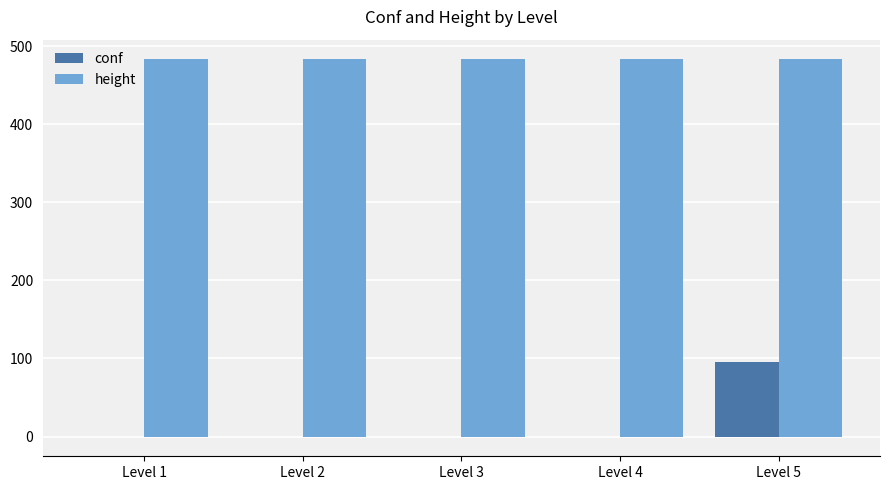

Which series changed the most between Level 4 and Level 5?

conf